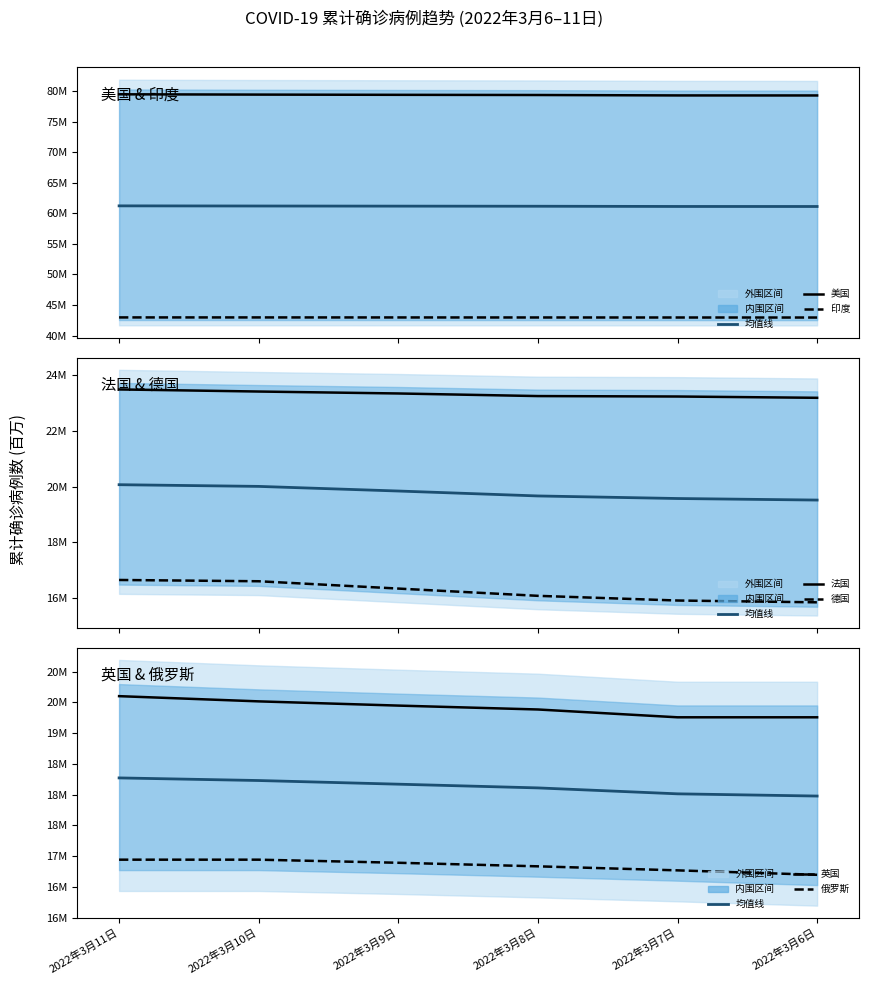

The 英国 series shows 19256835 at 2022年3月6日. True or false?

True